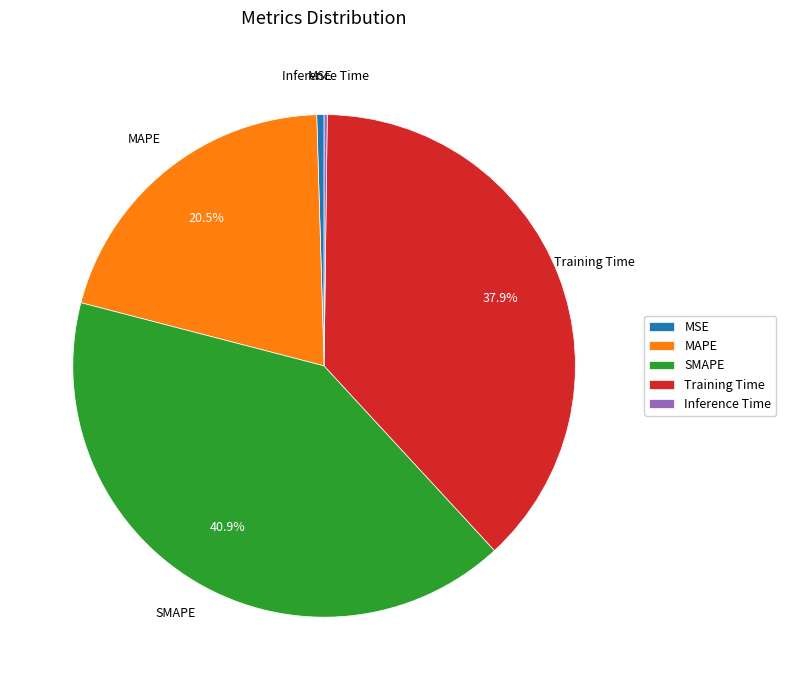

To the nearest percent, what percentage of the pie is SMAPE?

41%